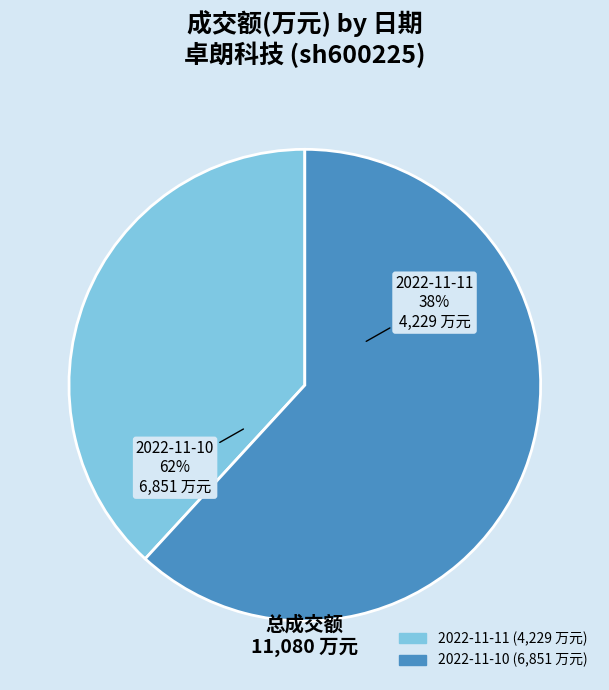

Is it true that 2022-11-10 is 47% of the pie?

False